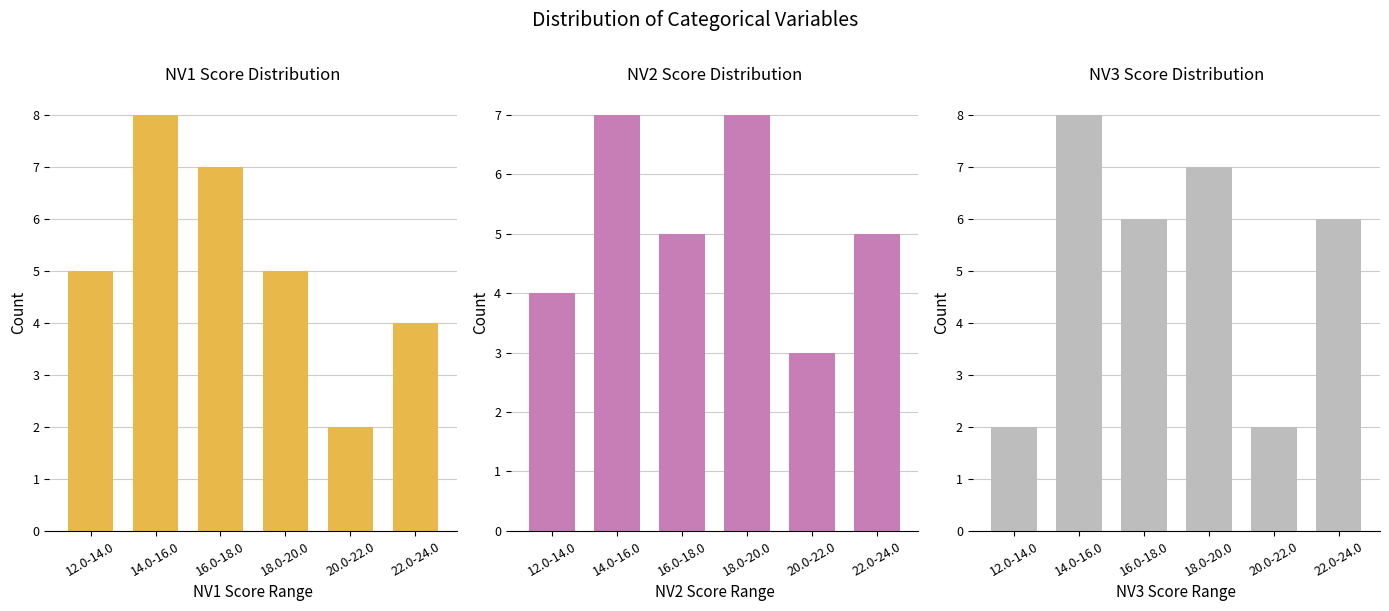

Which series has the largest total across all categories?

NV1